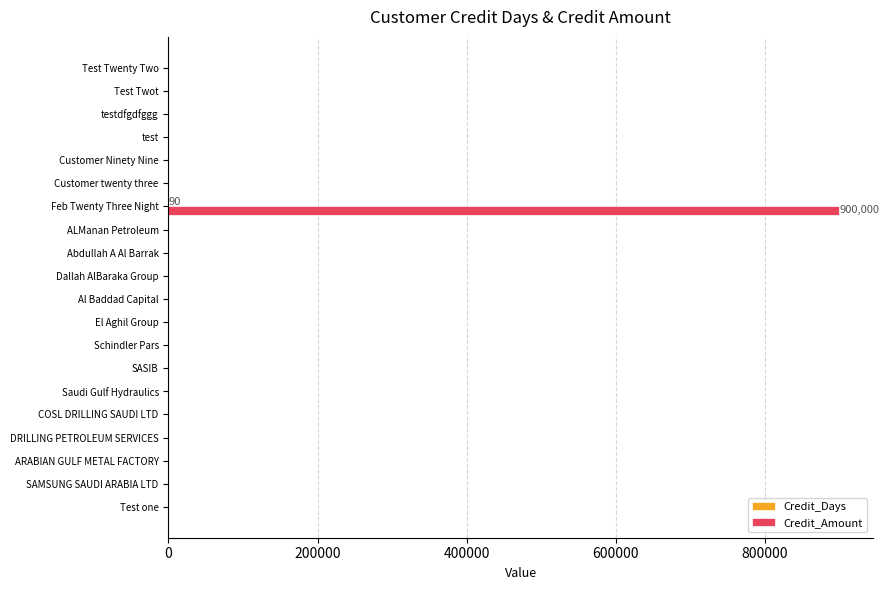

At which category is the sum across all series the highest?

Feb Twenty Three Night